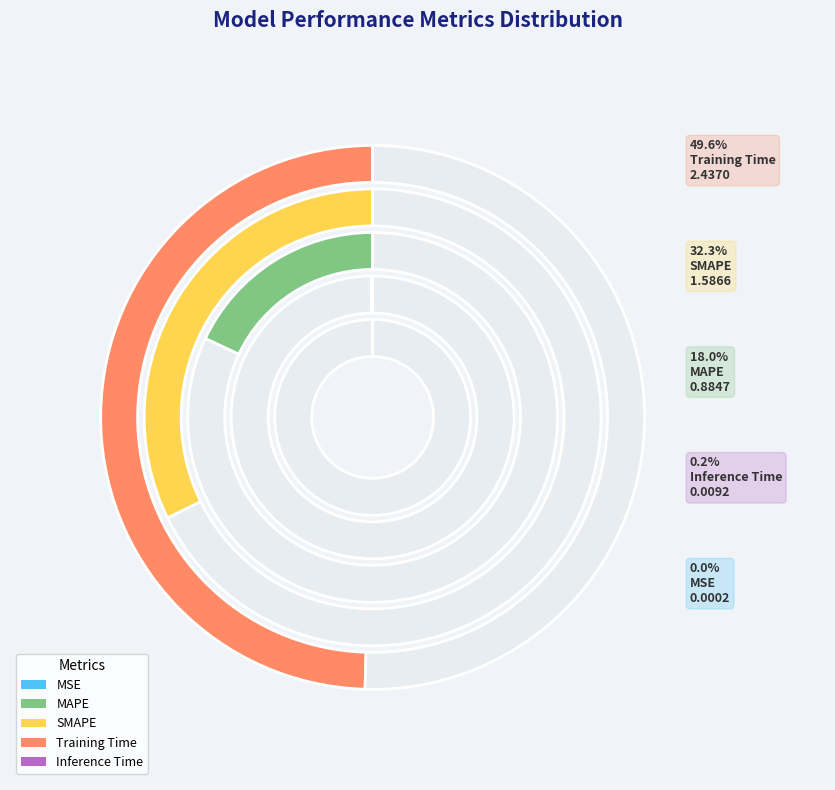

Which slice is the largest?

Training Time